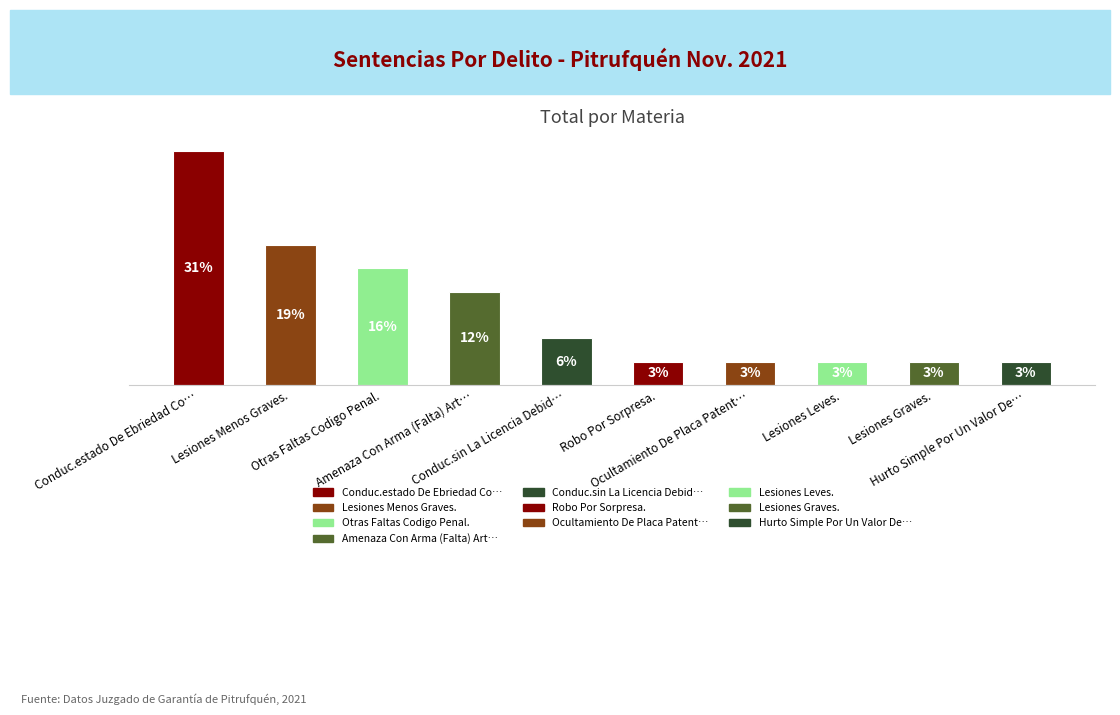

Are the bars horizontal?

No